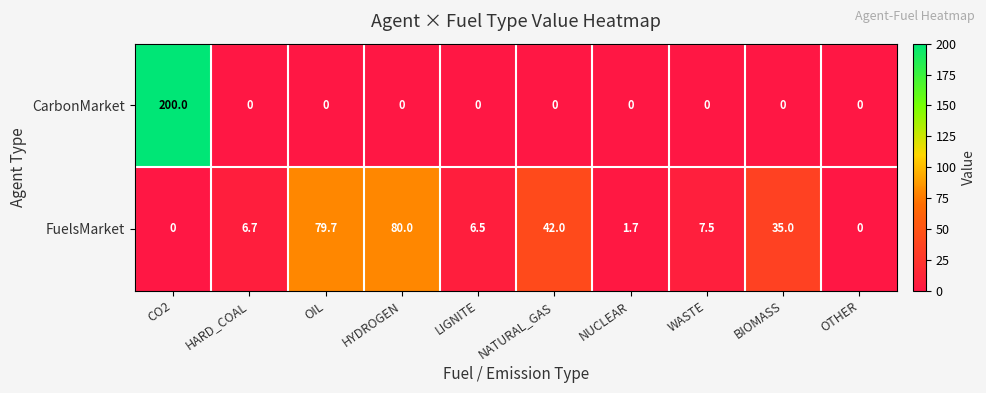

What is the sum of all CarbonMarket values?

200.0